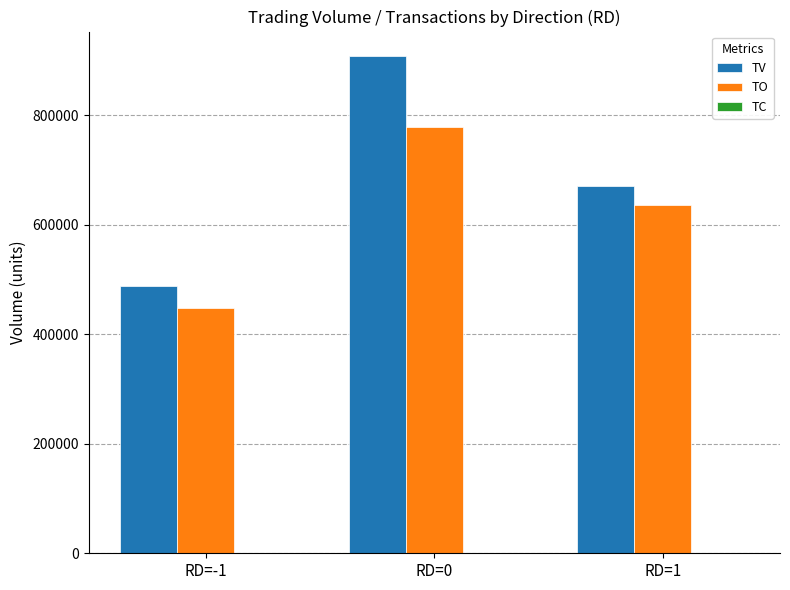

The value of TO at RD=1 is 889706. True or false?

False